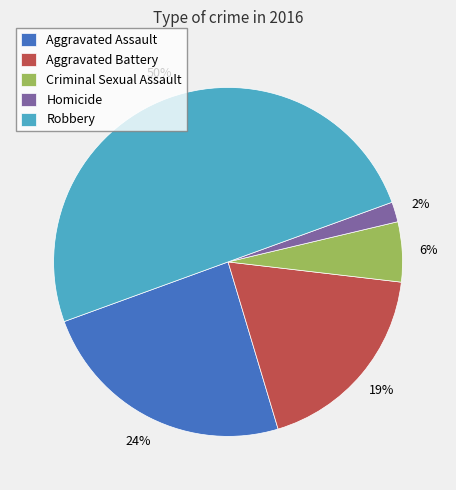

True or false: Robbery accounts for 41% of the total.

False